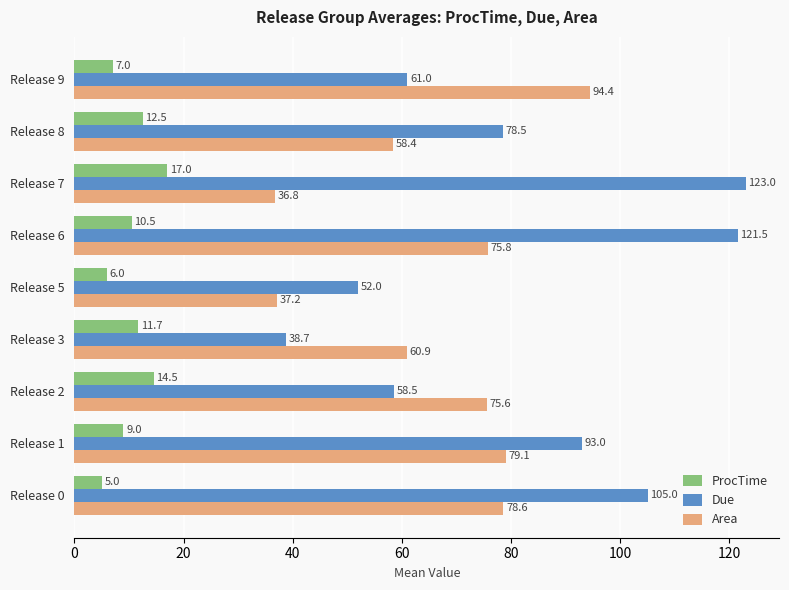

List the labels in order of ProcTime value, largest first.

Release 7, Release 2, Release 8, Release 3, Release 6, Release 1, Release 9, Release 5, Release 0